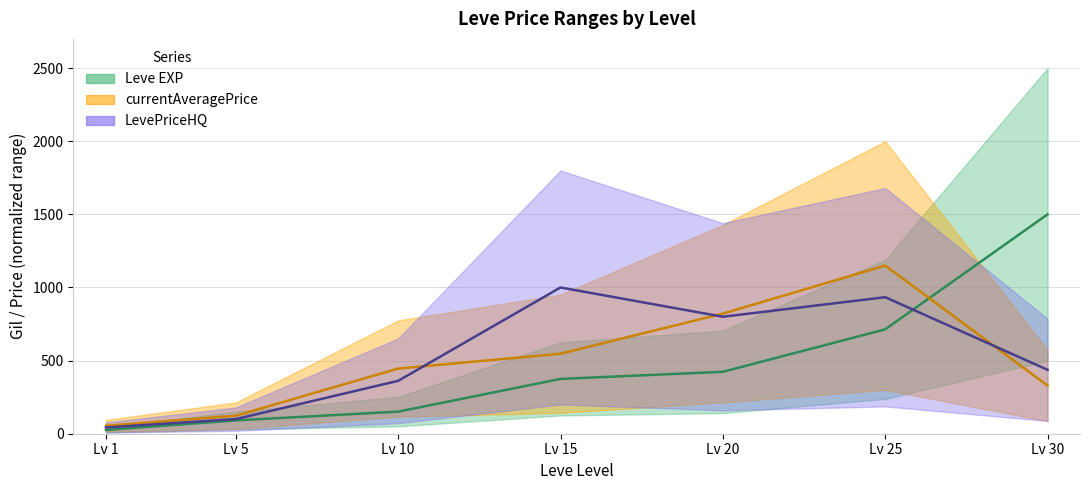

How many data points does each series have?

7